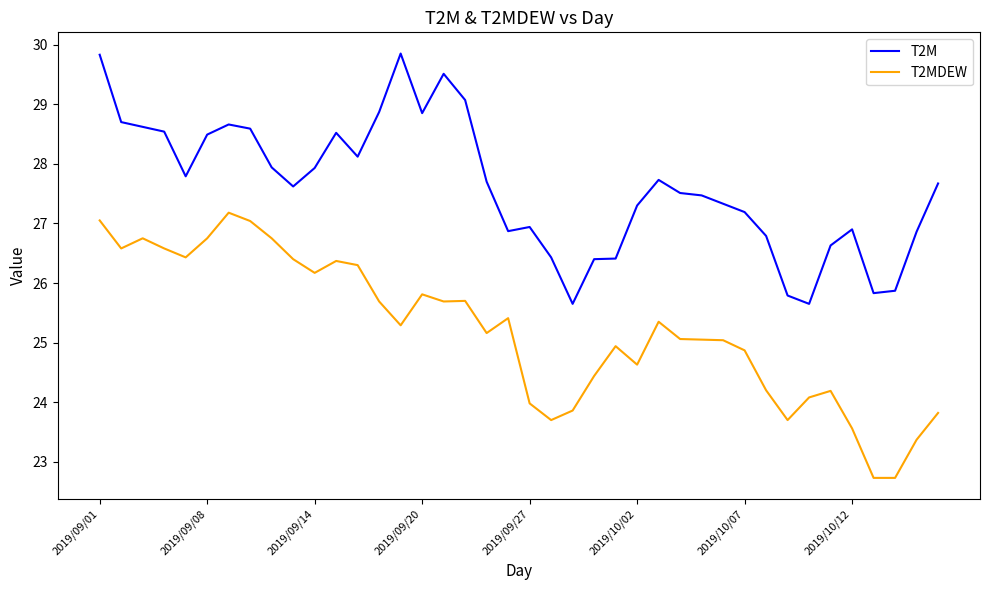

Which series has the largest total across all categories?

T2M